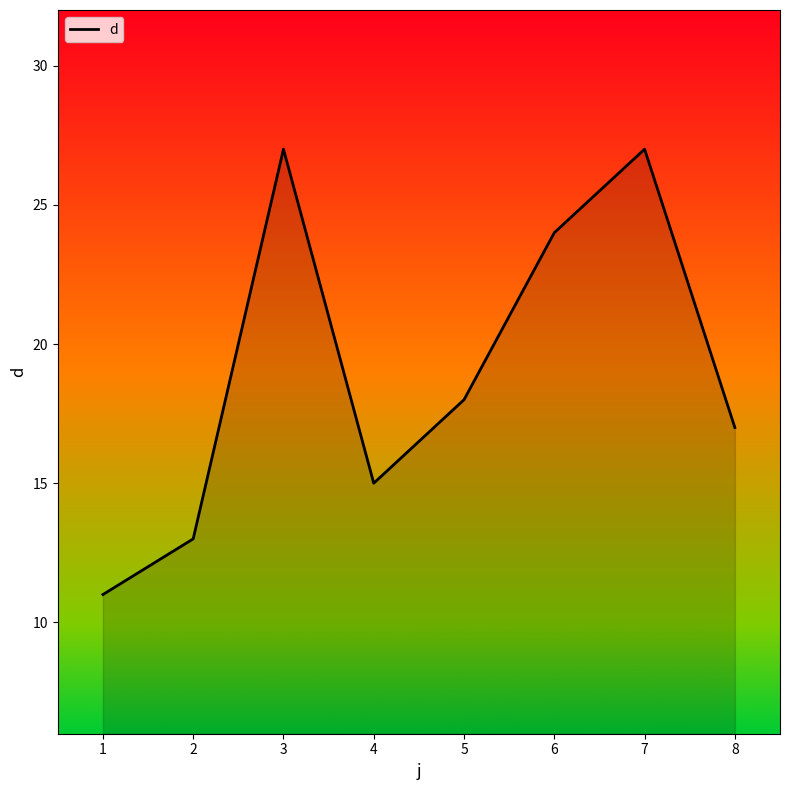

At which label is the value closest to 19?

5